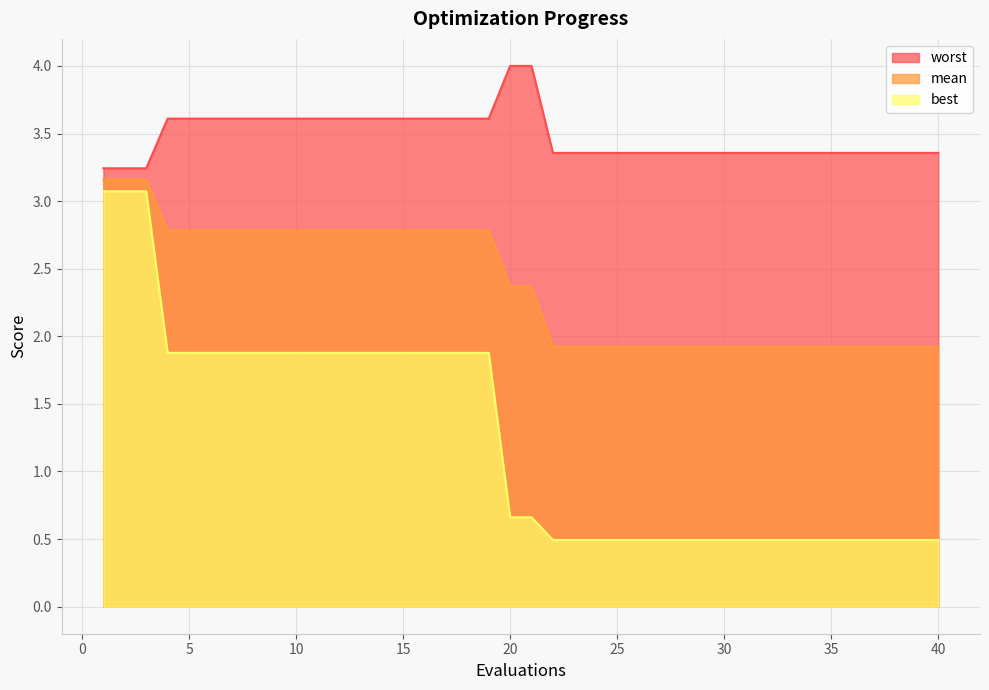

Reading left to right, list all the values displayed in this chart.

mean: 1=3.2	2=3.2	3=3.2	4=2.8	5=2.8	6=2.8	7=2.8	8=2.8	9=2.8	10=2.8	11=2.8	12=2.8	13=2.8	14=2.8	15=2.8	16=2.8	17=2.8	18=2.8	19=2.8	20=2.4	21=2.4	22=1.9	23=1.9	24=1.9	25=1.9	26=1.9	27=1.9	28=1.9	29=1.9	30=1.9	31=1.9	32=1.9	33=1.9	34=1.9	35=1.9	36=1.9	37=1.9	38=1.9	39=1.9	40=1.9
best: 1=3.1	2=3.1	3=3.1	4=1.9	5=1.9	6=1.9	7=1.9	8=1.9	9=1.9	10=1.9	11=1.9	12=1.9	13=1.9	14=1.9	15=1.9	16=1.9	17=1.9	18=1.9	19=1.9	20=0.7	21=0.7	22=0.5	23=0.5	24=0.5	25=0.5	26=0.5	27=0.5	28=0.5	29=0.5	30=0.5	31=0.5	32=0.5	33=0.5	34=0.5	35=0.5	36=0.5	37=0.5	38=0.5	39=0.5	40=0.5
worst: 1=3.2	2=3.2	3=3.2	4=3.6	5=3.6	6=3.6	7=3.6	8=3.6	9=3.6	10=3.6	11=3.6	12=3.6	13=3.6	14=3.6	15=3.6	16=3.6	17=3.6	18=3.6	19=3.6	20=4.0	21=4.0	22=3.4	23=3.4	24=3.4	25=3.4	26=3.4	27=3.4	28=3.4	29=3.4	30=3.4	31=3.4	32=3.4	33=3.4	34=3.4	35=3.4	36=3.4	37=3.4	38=3.4	39=3.4	40=3.4